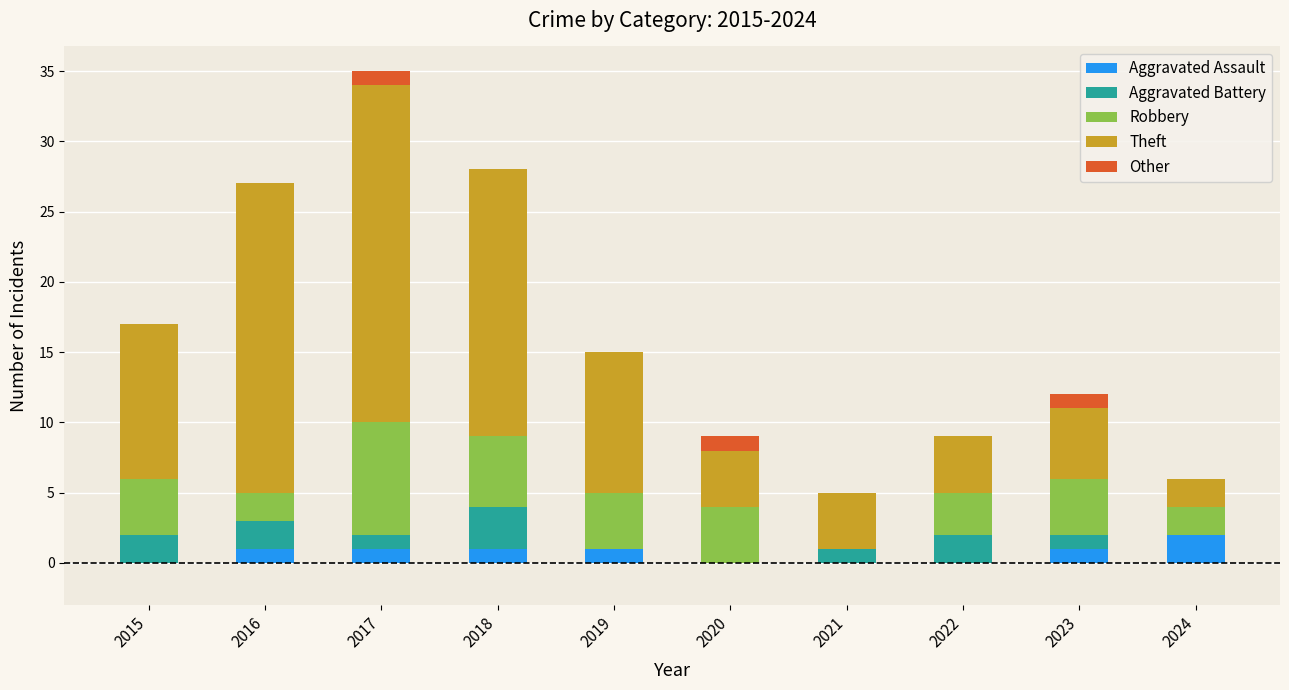

How many categories are shown in the chart?

10